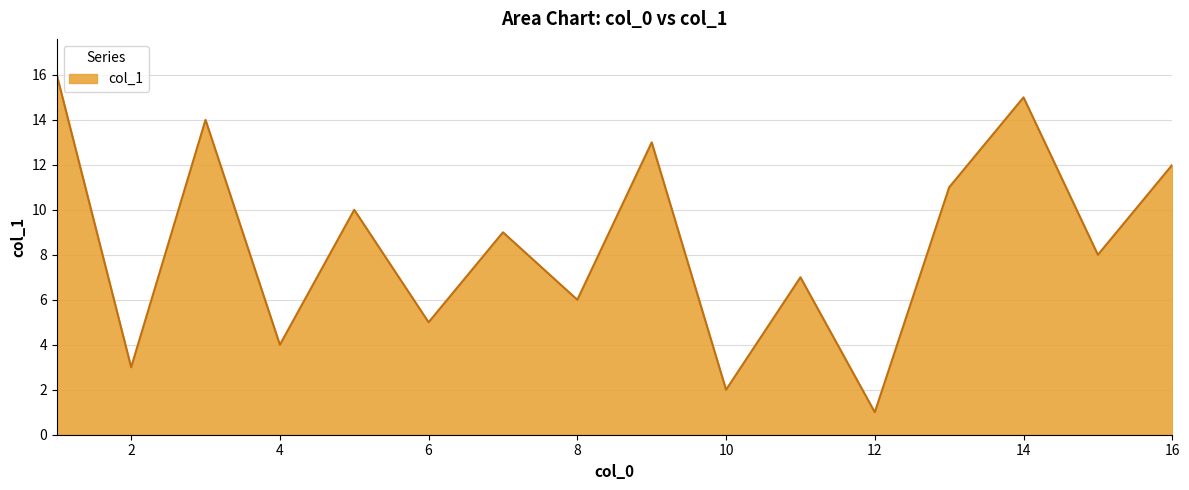

What is the maximum value shown in the chart?

16